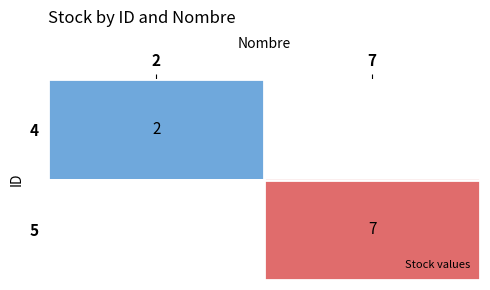

Read the 5 value at 7.

7.0